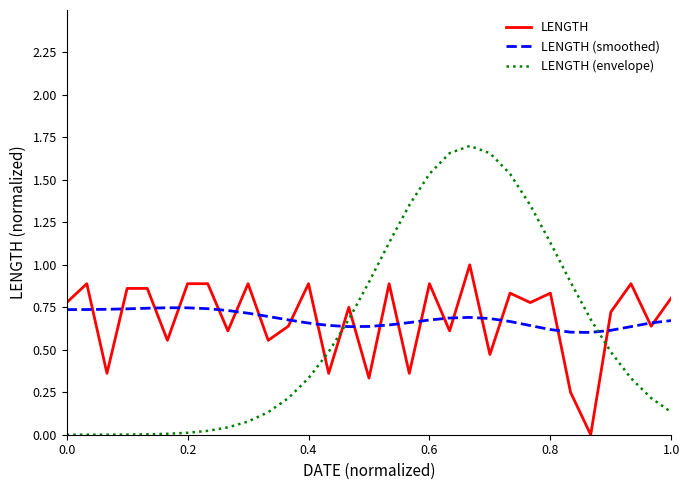

Which series ends up on top after the final intersection of LENGTH (envelope) and LENGTH?

LENGTH